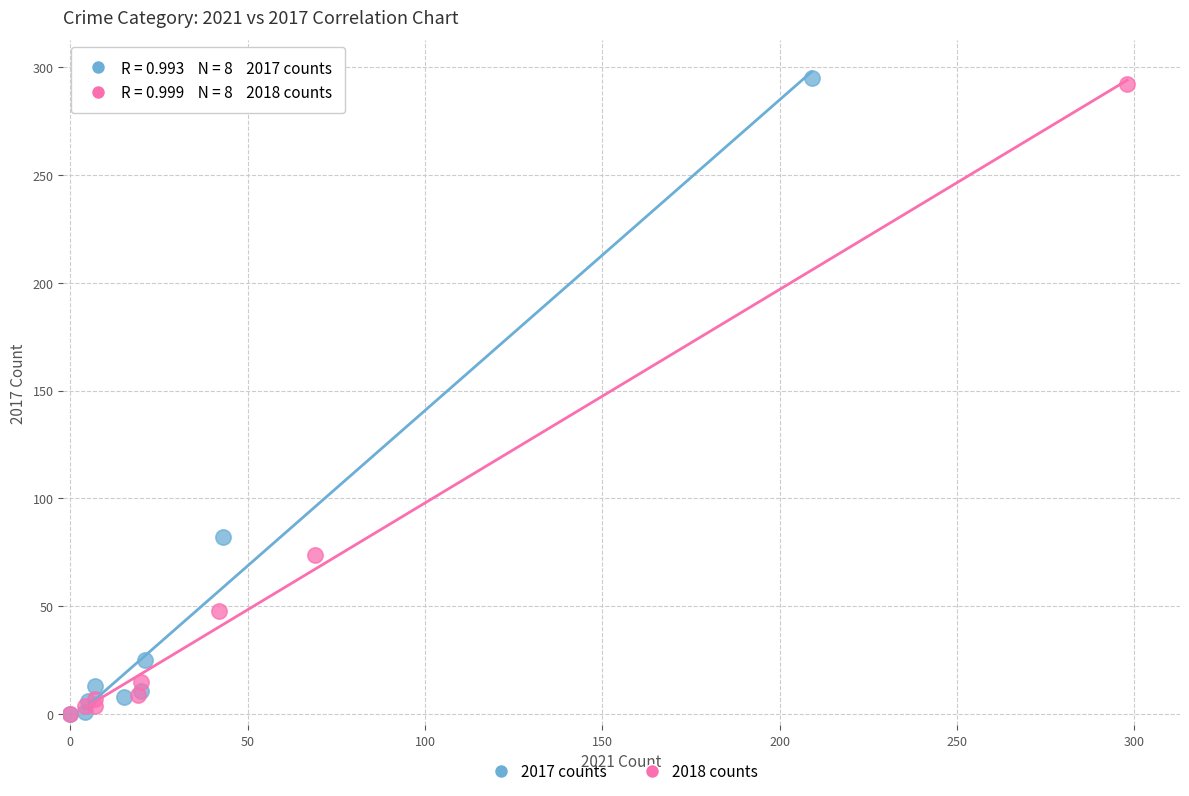

What are all the series names shown in the legend?

2017 counts, 2018 counts